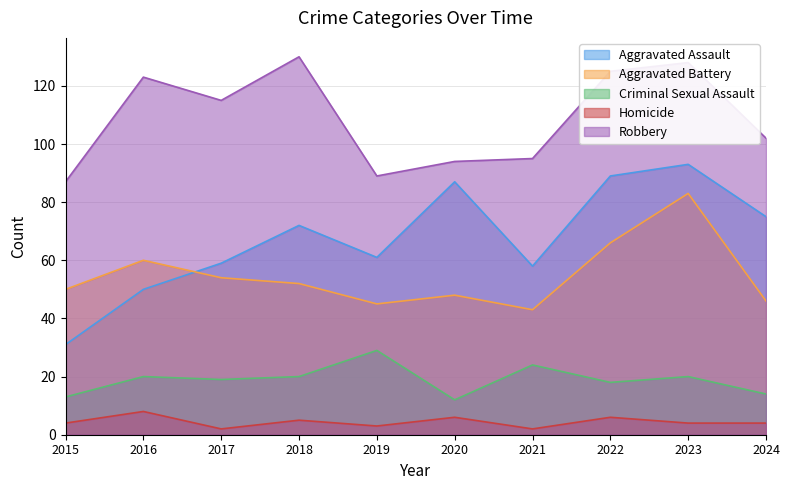

At which label does Aggravated Battery first exceed 52?

2016